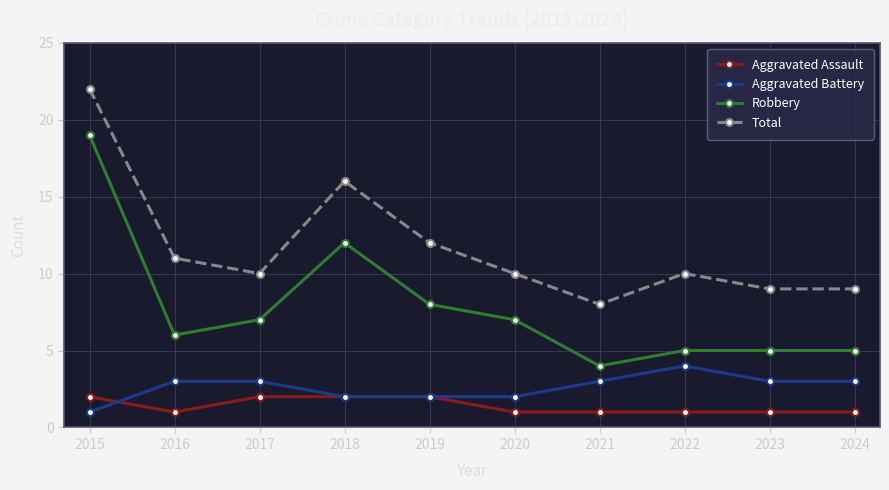

At how many categories does at least one series exceed 18?

1